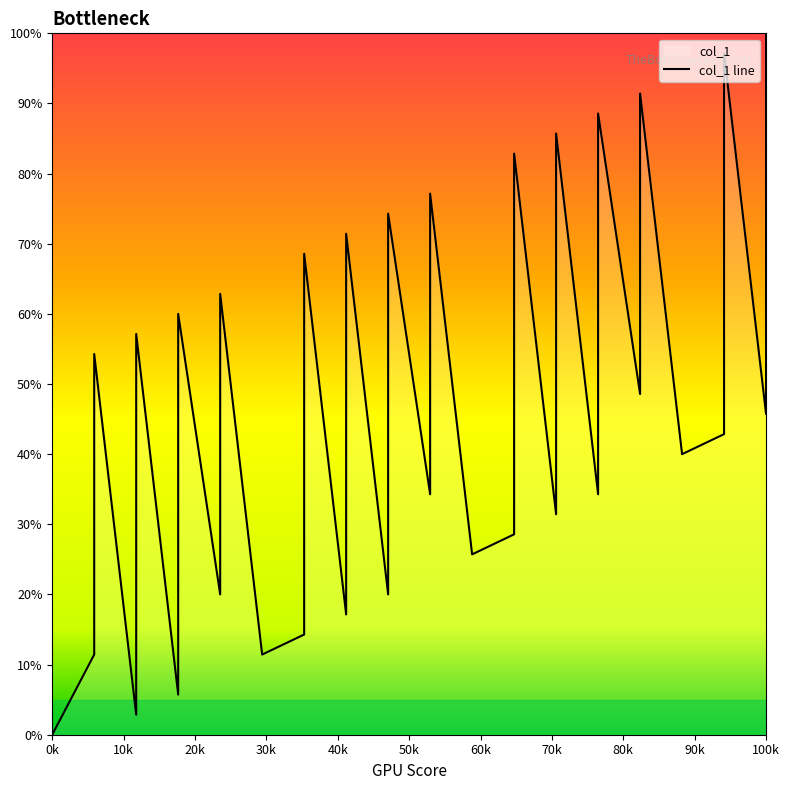

What is the difference between the maximum and minimum values?

100.0